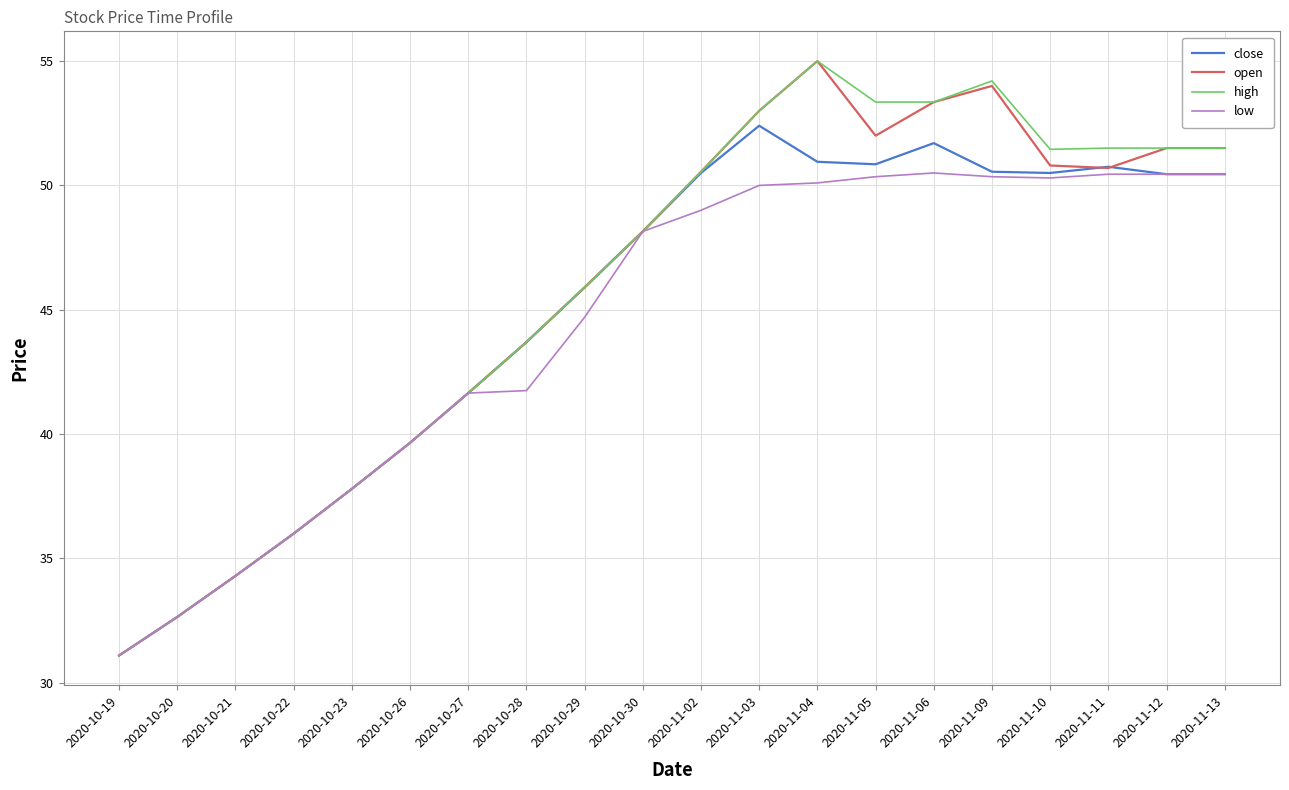

Where is the first local maximum for close?

2020-11-03